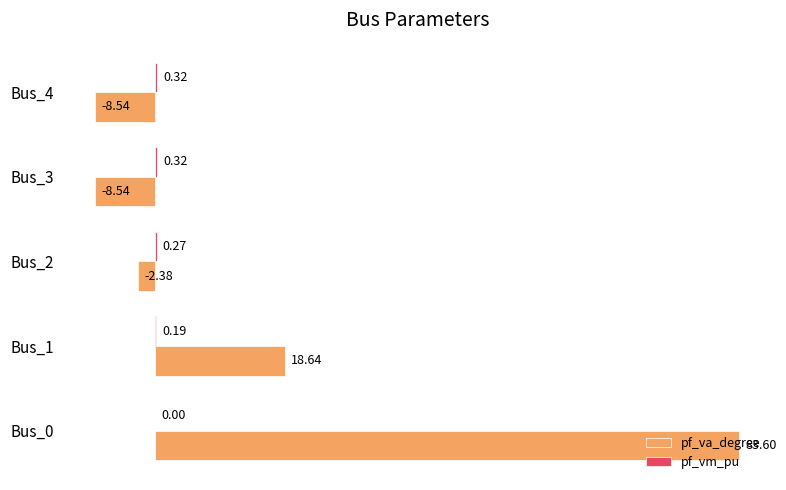

Which series changed the most between Bus_0 and Bus_4?

pf_va_degree